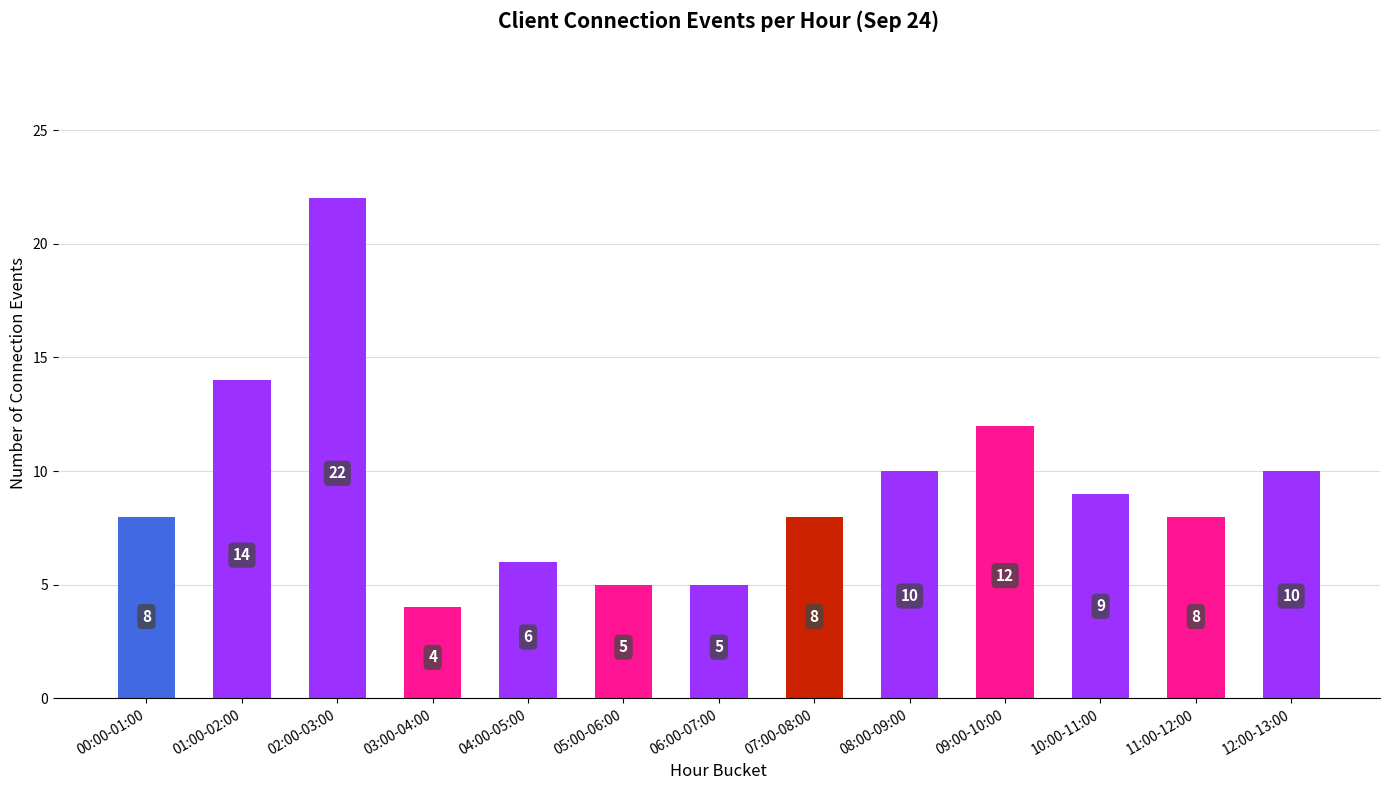

What is the maximum value shown in the chart?

22